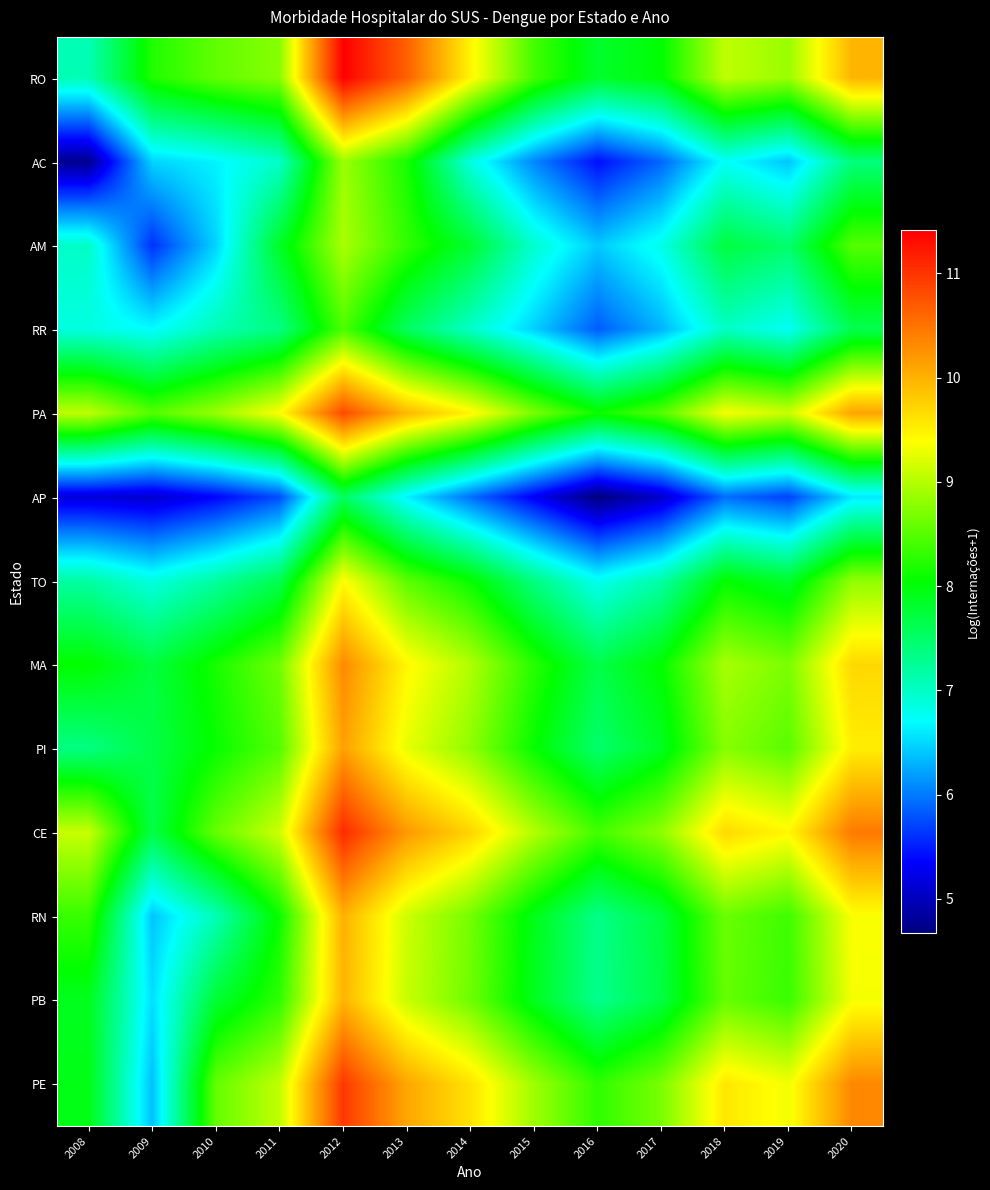

Which series has the widest spread of values?

PE